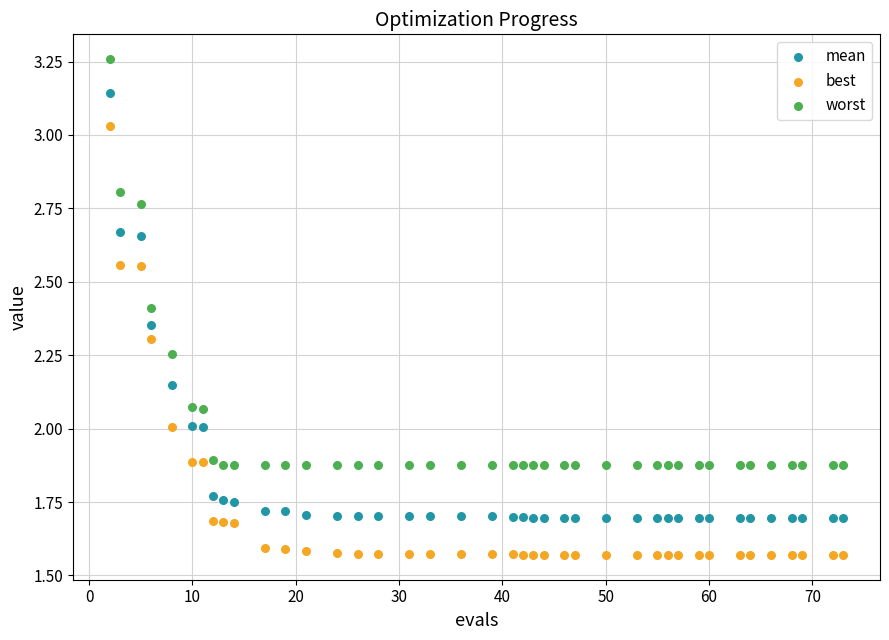

Which series contains the lowest Y value?

best